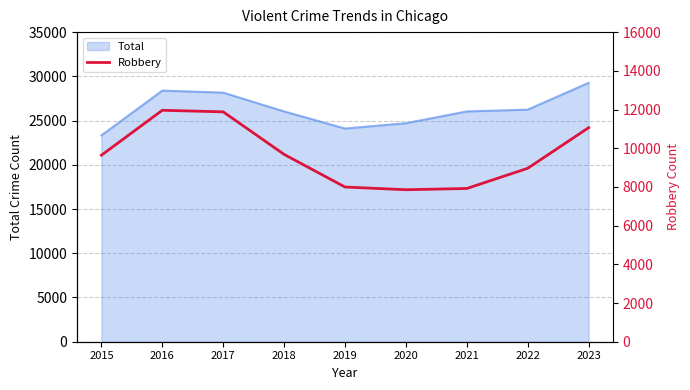

What is the lowest value of the Total series?

23328